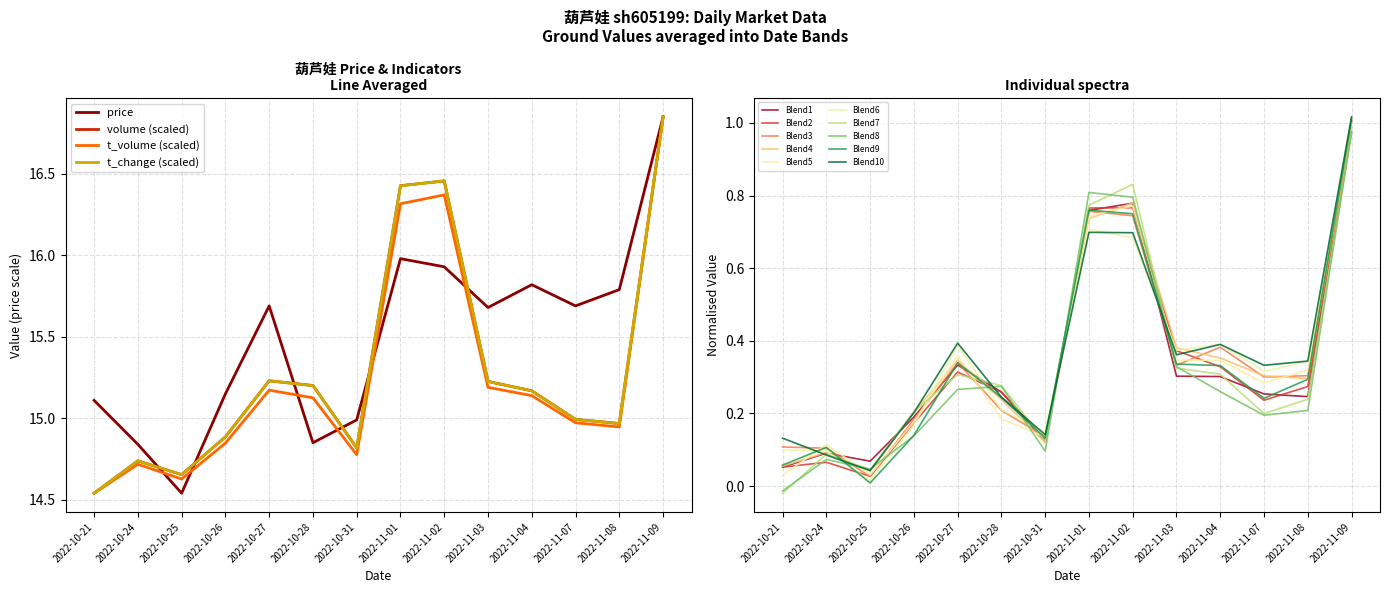

Which series has the widest spread of values?

price